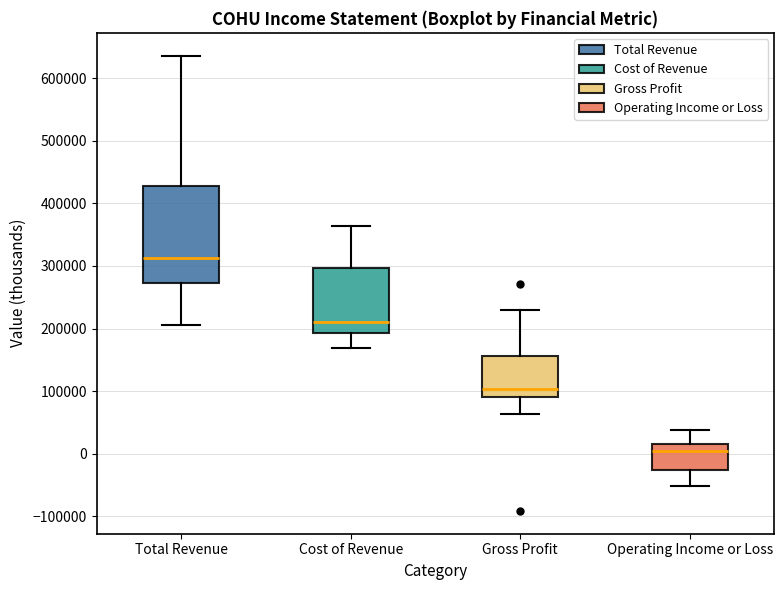

Which box has the highest median line?

Total Revenue